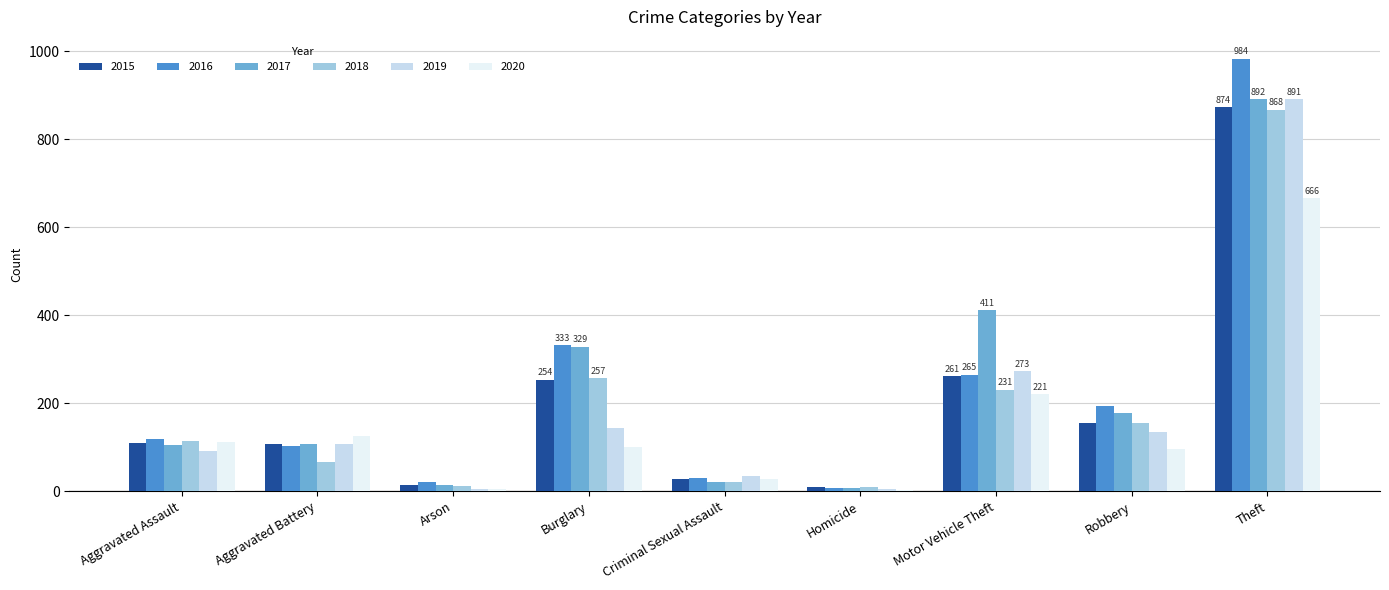

At which label does 2019 reach its peak?

Theft